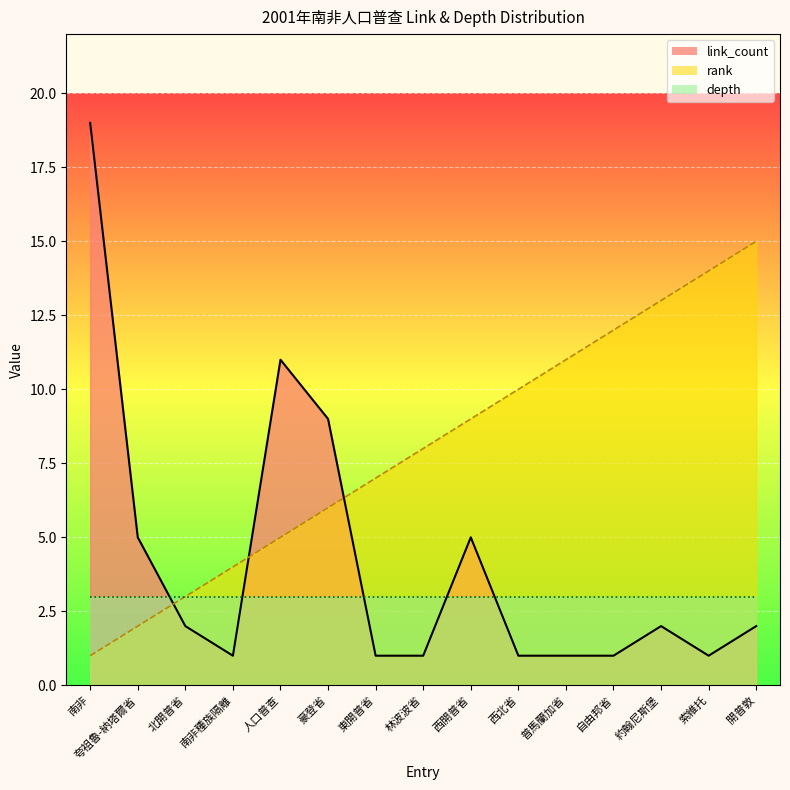

Which series has the widest spread of values?

link_count